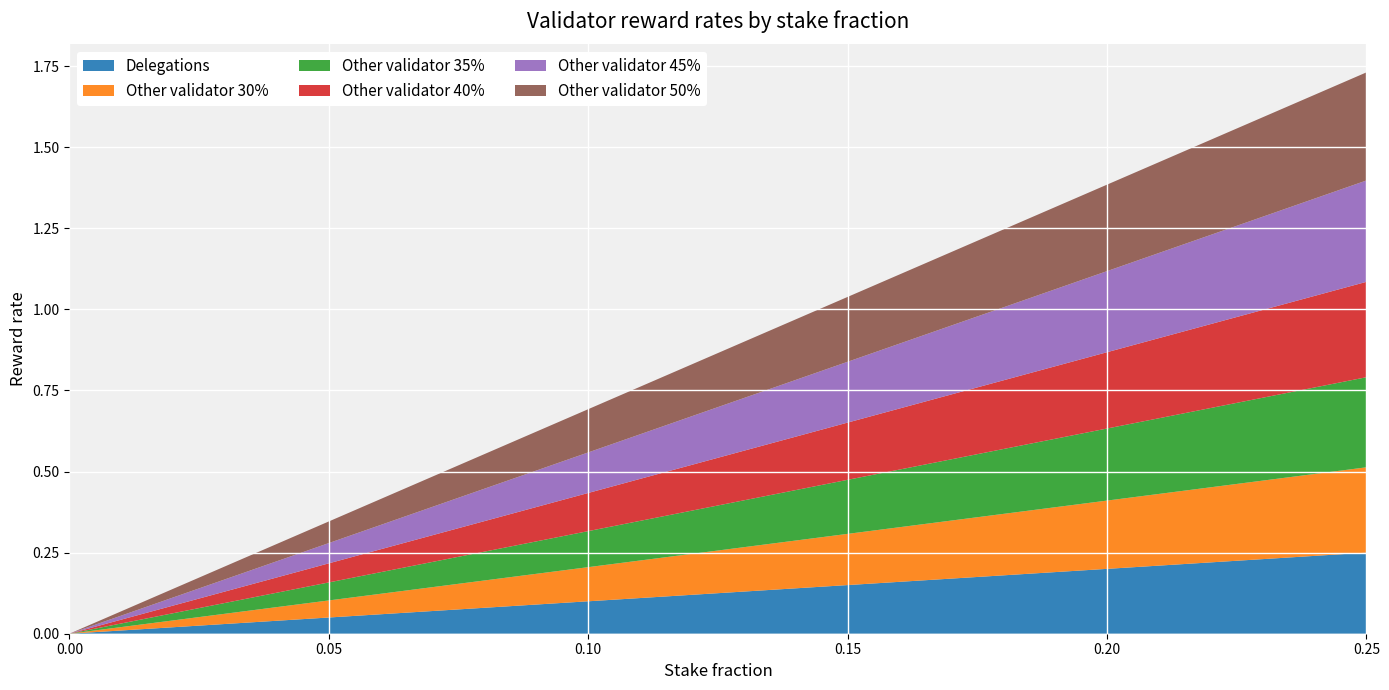

Reading left to right, list all the values displayed in this chart.

Delegations: 0.0	0.0	0.0	0.0	0.0	0.1	0.1	0.1	0.1	0.1	0.1	0.1	0.1	0.1	0.1	0.1	0.2	0.2	0.2	0.2	0.2	0.2	0.2	0.2	0.2	0.2
Other validator 30%: 0.0	0.0	0.0	0.0	0.0	0.1	0.1	0.1	0.1	0.1	0.1	0.1	0.1	0.1	0.1	0.2	0.2	0.2	0.2	0.2	0.2	0.2	0.2	0.2	0.3	0.3
Other validator 35%: 0.0	0.0	0.0	0.0	0.0	0.1	0.1	0.1	0.1	0.1	0.1	0.1	0.1	0.1	0.2	0.2	0.2	0.2	0.2	0.2	0.2	0.2	0.2	0.3	0.3	0.3
Other validator 40%: 0.0	0.0	0.0	0.0	0.0	0.1	0.1	0.1	0.1	0.1	0.1	0.1	0.1	0.2	0.2	0.2	0.2	0.2	0.2	0.2	0.2	0.2	0.3	0.3	0.3	0.3
Other validator 45%: 0.0	0.0	0.0	0.0	0.1	0.1	0.1	0.1	0.1	0.1	0.1	0.1	0.1	0.2	0.2	0.2	0.2	0.2	0.2	0.2	0.2	0.3	0.3	0.3	0.3	0.3
Other validator 50%: 0.0	0.0	0.0	0.0	0.1	0.1	0.1	0.1	0.1	0.1	0.1	0.1	0.2	0.2	0.2	0.2	0.2	0.2	0.2	0.3	0.3	0.3	0.3	0.3	0.3	0.3